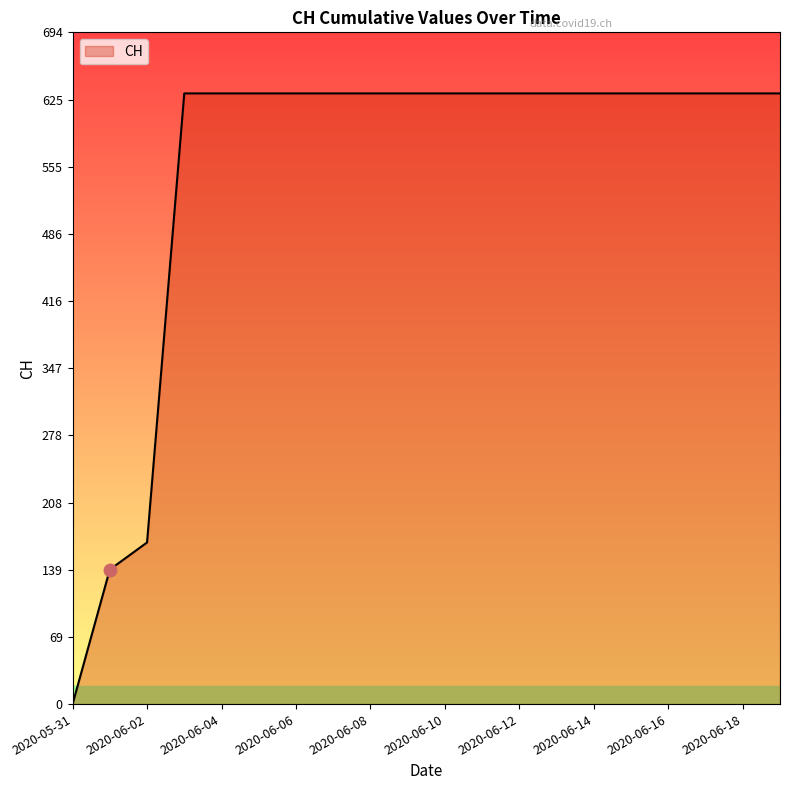

How many categories are shown in the chart?

20